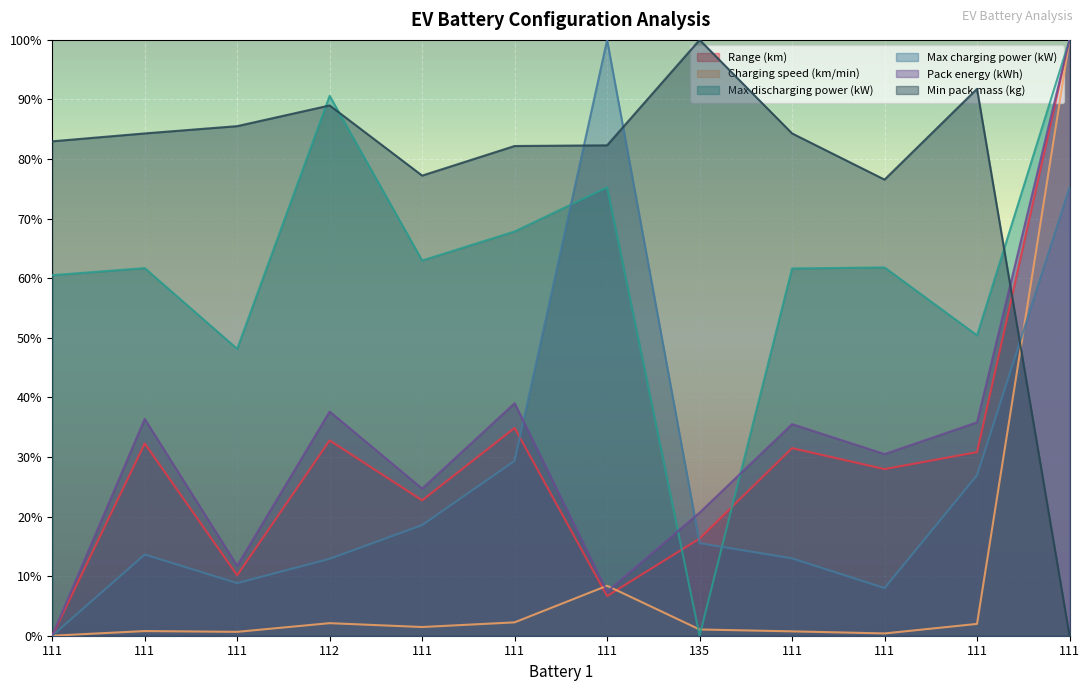

Reading left to right, extract all data points from this chart.

Range (km): 0.0	0.3	0.1	0.3	0.2	0.3	0.1	0.2	0.3	0.3	0.3	1.0
Charging speed (km/min): 0.0	0.0	0.0	0.0	0.0	0.0	0.1	0.0	0.0	0.0	0.0	1.0
Max discharging power (kW): 0.6	0.6	0.5	0.9	0.6	0.7	0.8	0.0	0.6	0.6	0.5	1.0
Max charging power (kW): 0.0	0.1	0.1	0.1	0.2	0.3	1.0	0.2	0.1	0.1	0.3	0.8
Pack energy (kWh): 0.0	0.4	0.1	0.4	0.2	0.4	0.1	0.2	0.4	0.3	0.4	1.0
Min pack mass (kg): 0.8	0.8	0.9	0.9	0.8	0.8	0.8	1.0	0.8	0.8	0.9	0.0